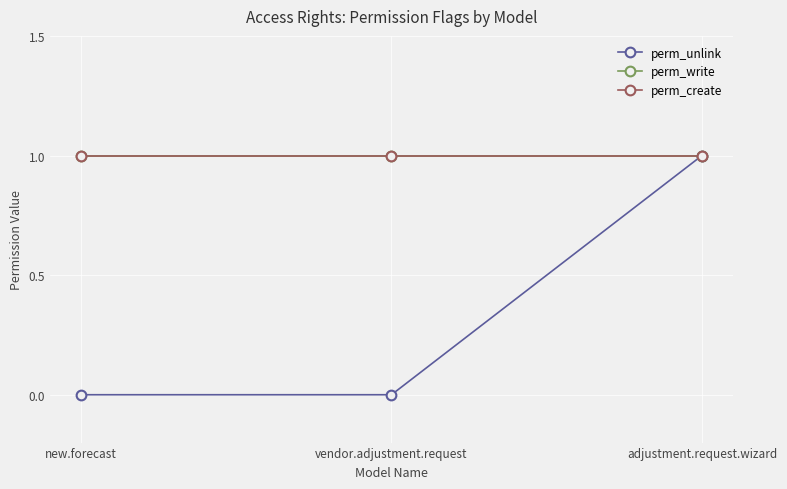

At how many categories does at least one series exceed 0?

3